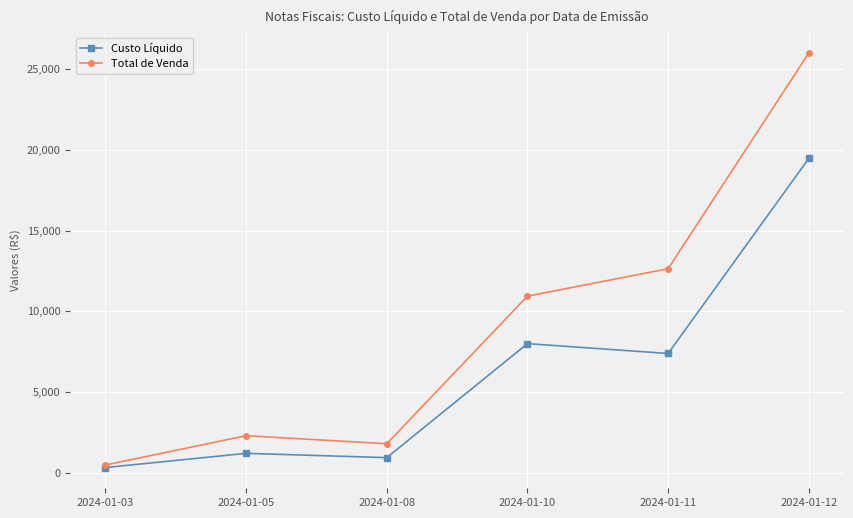

Is the value of Custo Líquido at 2024-01-05 greater than the value of Total de Venda at 2024-01-08?

No